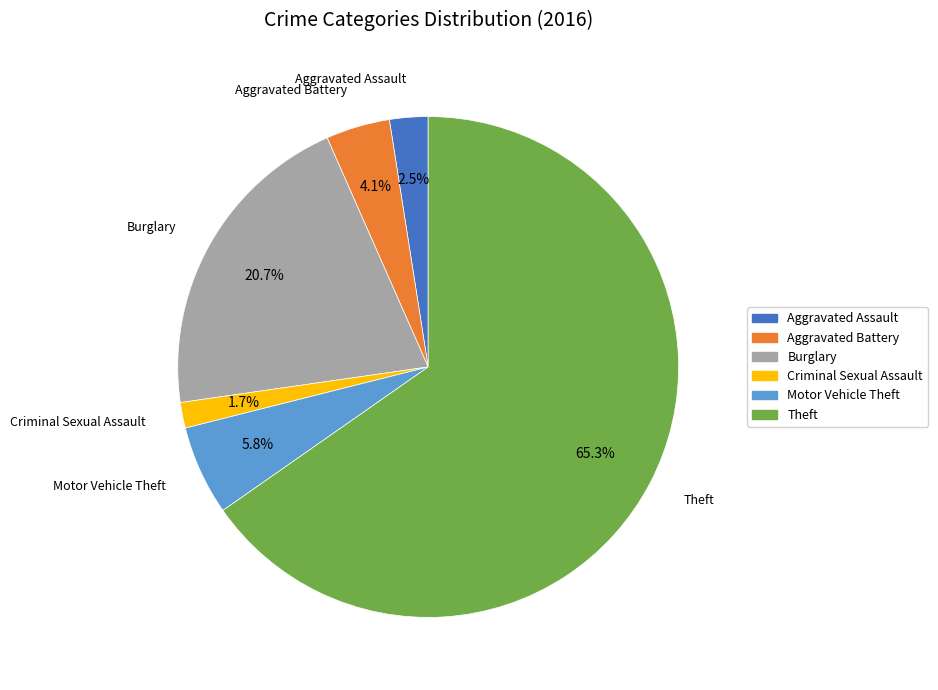

What percentage is NOT represented by Motor Vehicle Theft?

94.2%